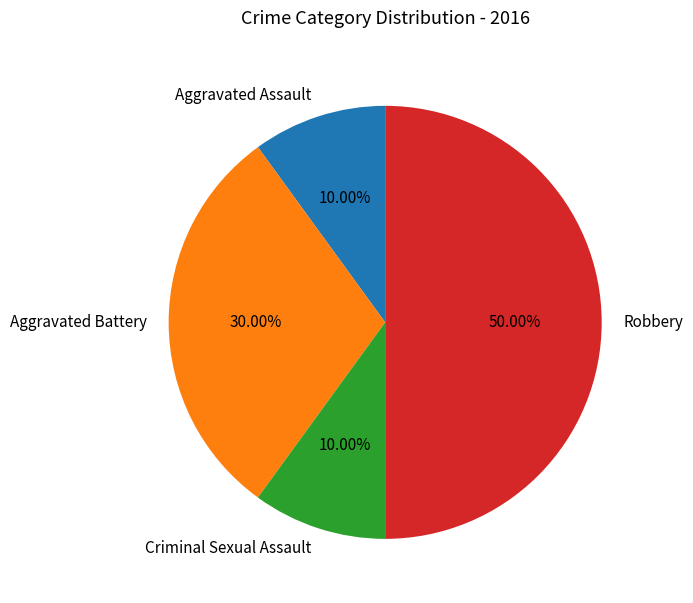

True or false: Aggravated Battery accounts for 30% of the total.

True